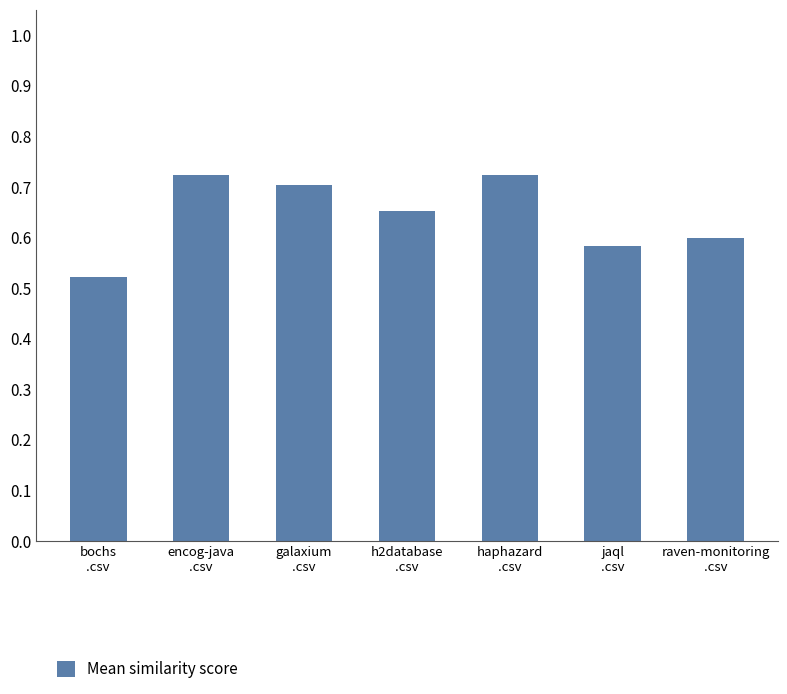

Count the number of data series in this chart.

1